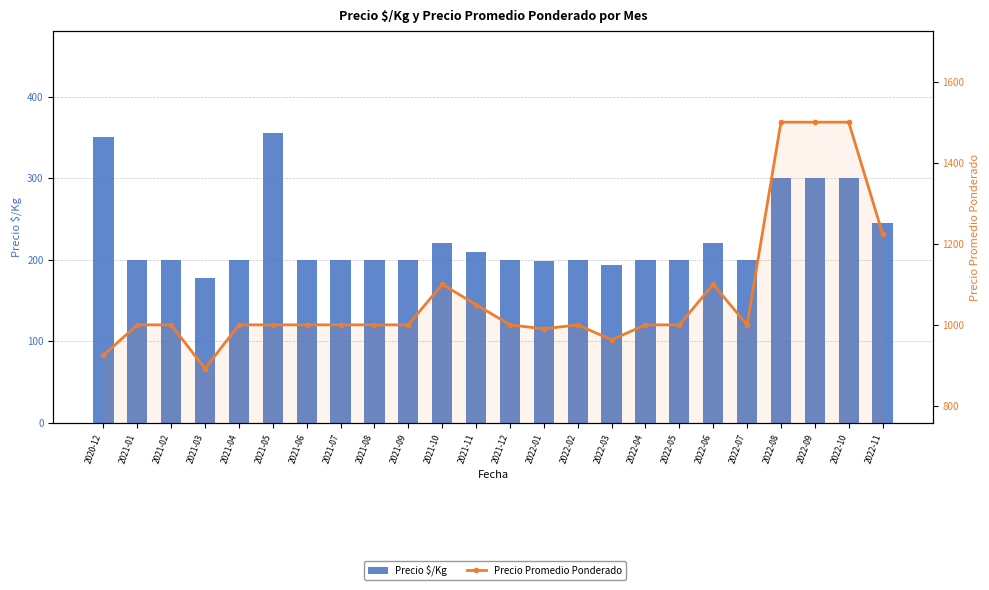

Which series has the widest spread of values?

Precio Promedio Ponderado